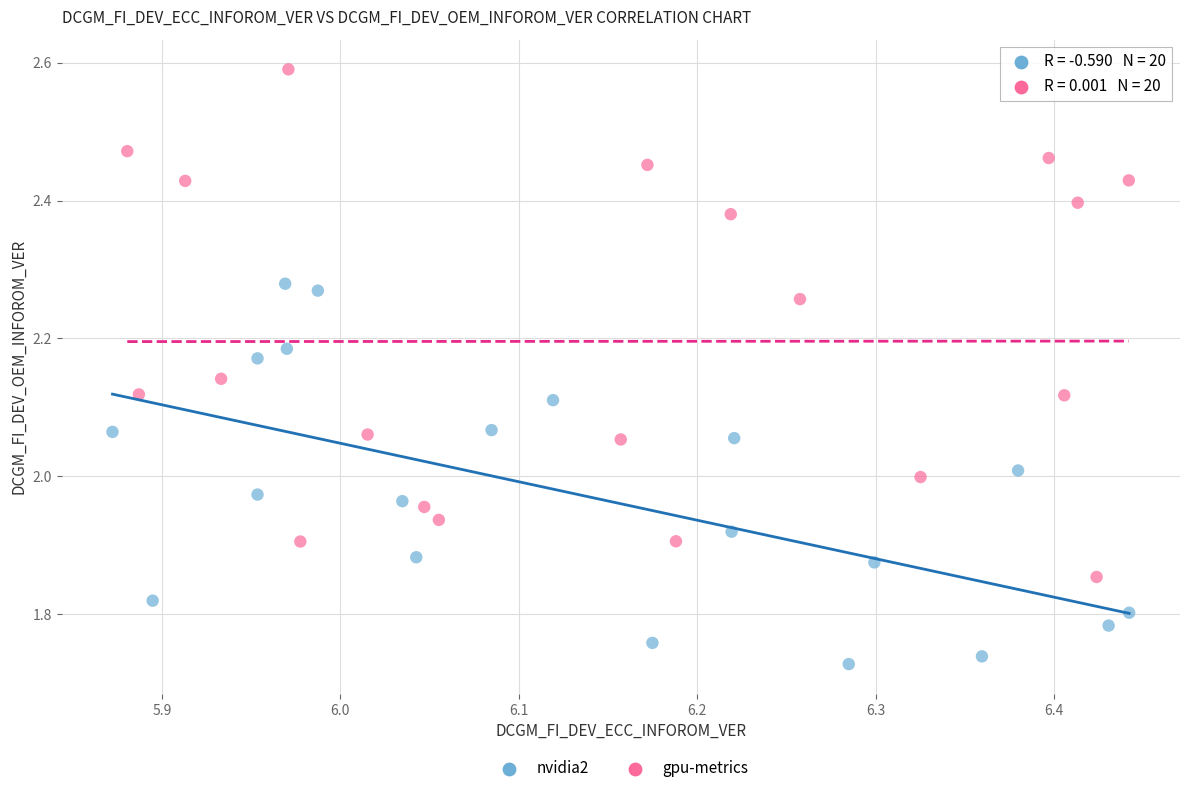

Which series has the largest Y range (max minus min)?

gpu-metrics